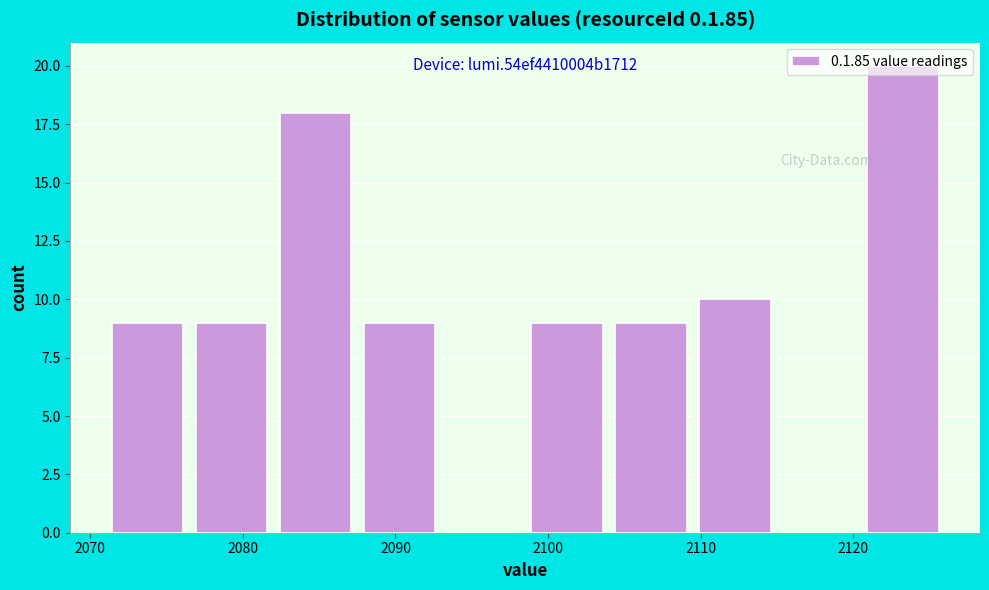

Which range on the x-axis has the tallest bar?

2120.5 to 2126.0